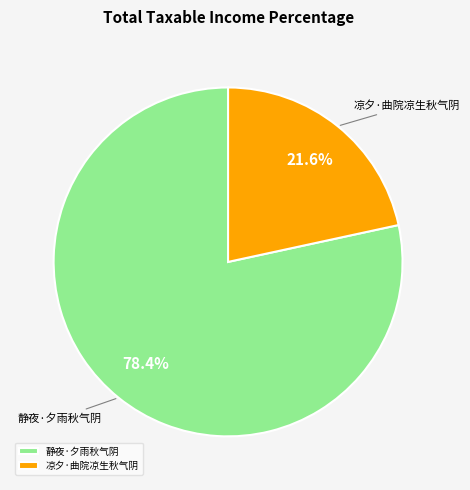

Approximately how many times larger is the value at 静夜·夕雨秋气阴 compared to 凉夕·曲院凉生秋气阴?

3.6